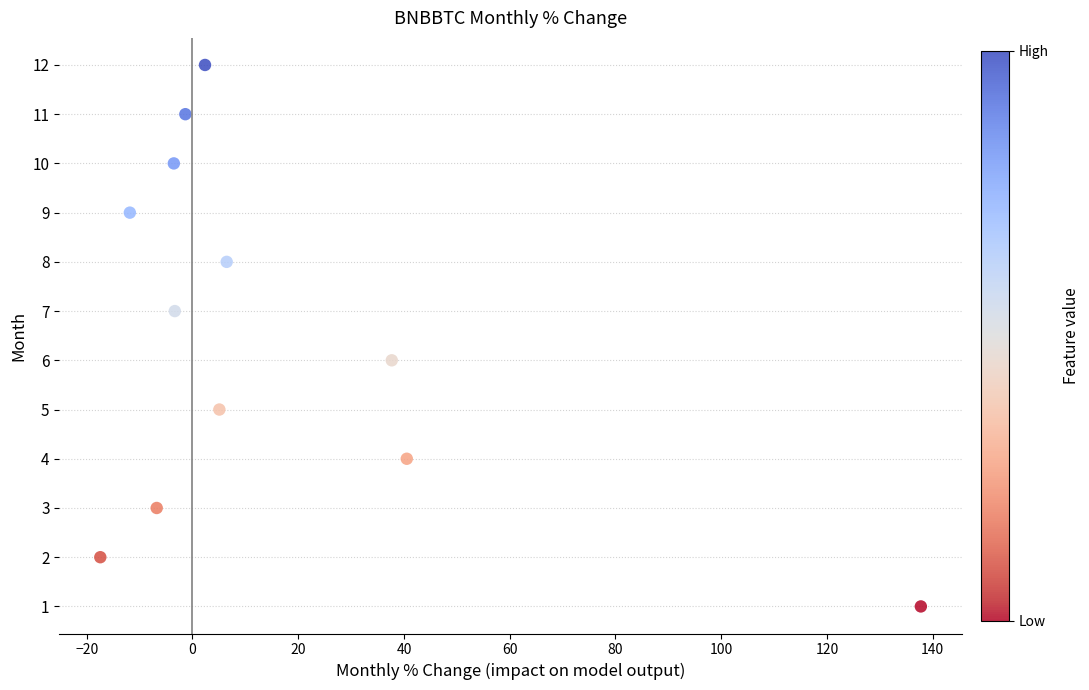

What is the range of Y values (max minus min)?

11